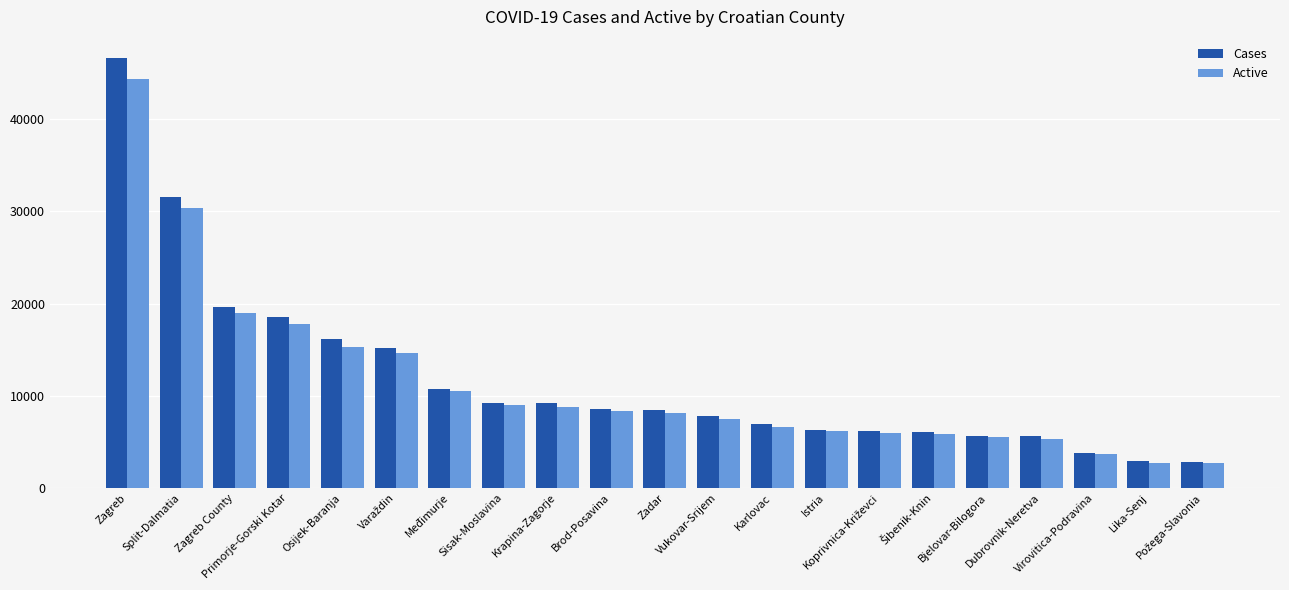

Which series has the largest range (max minus min)?

Cases